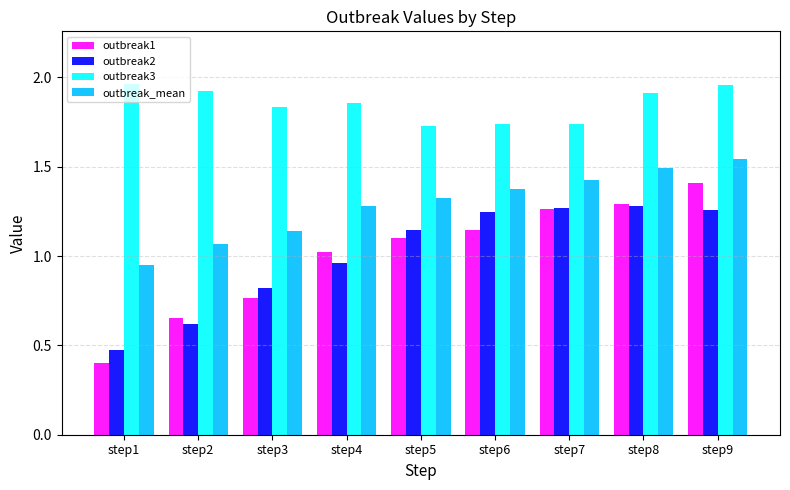

Which series changed the most between step5 and step8?

outbreak1